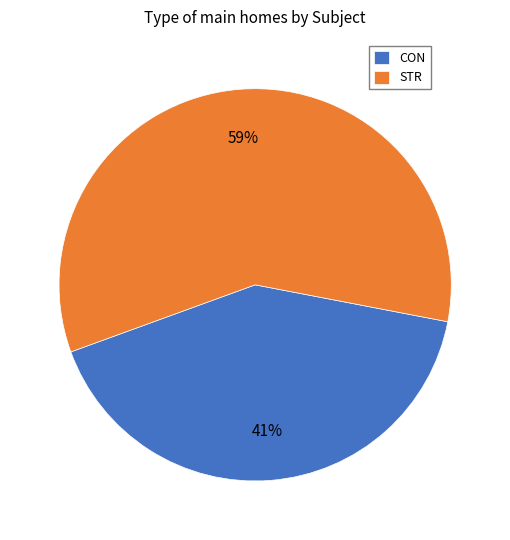

Which category has the biggest portion of the pie?

STR